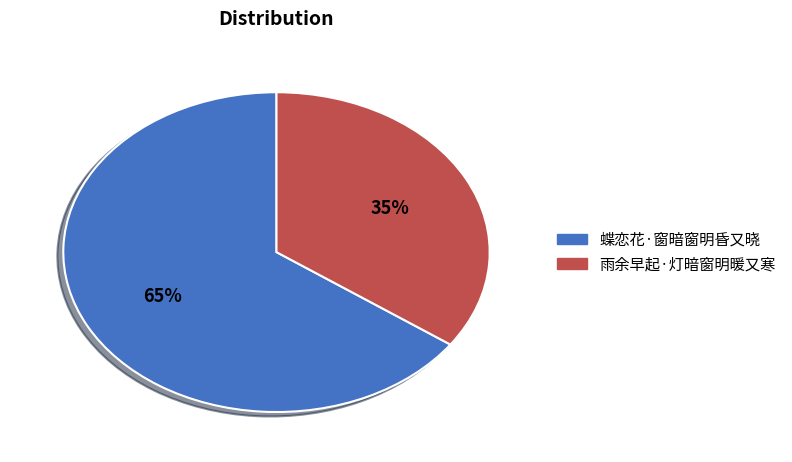

To the nearest percent, what is the combined percentage of 雨余早起·灯暗窗明暖又寒 and 蝶恋花·窗暗窗明昏又晓?

100%